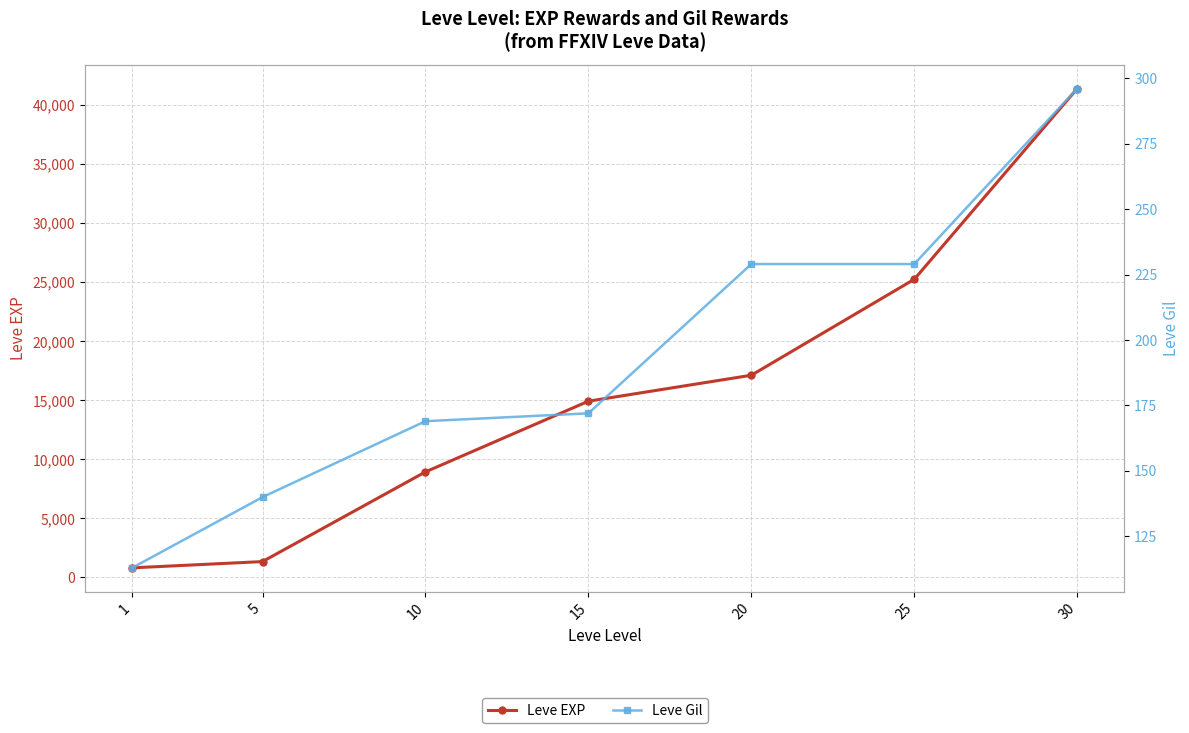

What is the average value of the Leve Gil series?

193